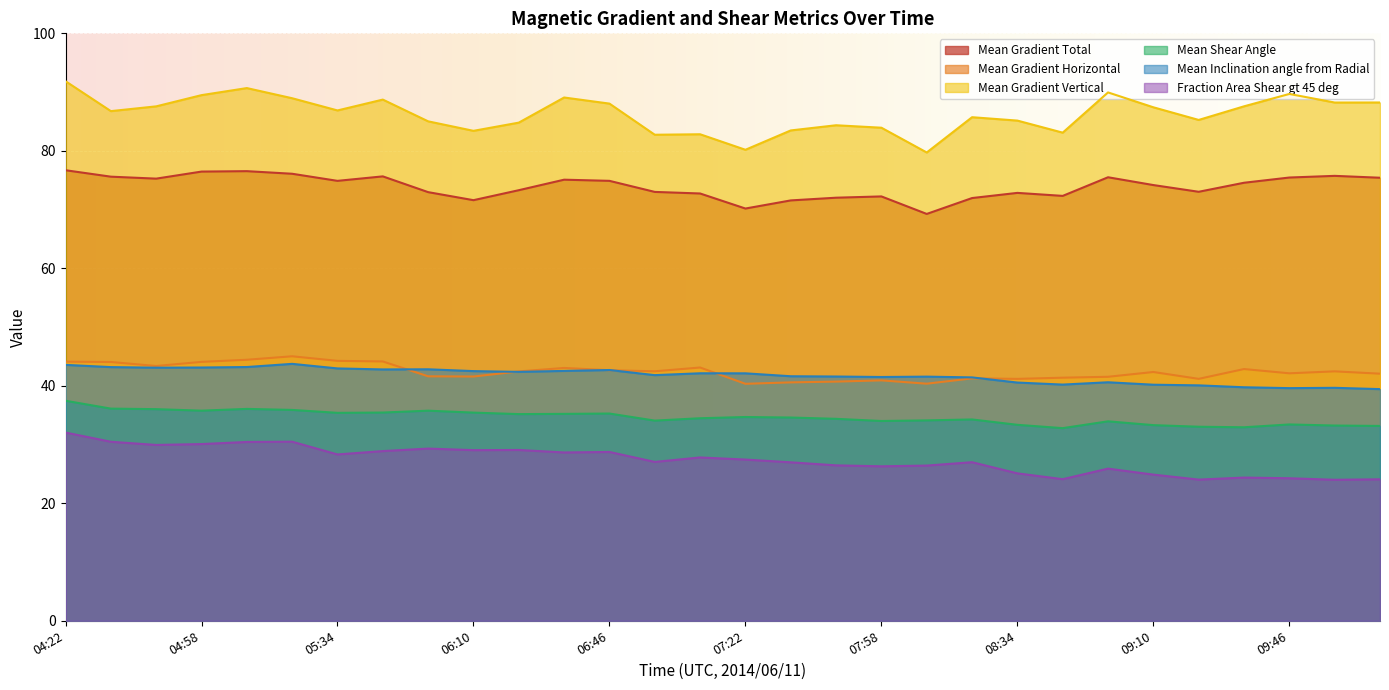

Which has a higher value, 10:10 or 05:34?

10:10